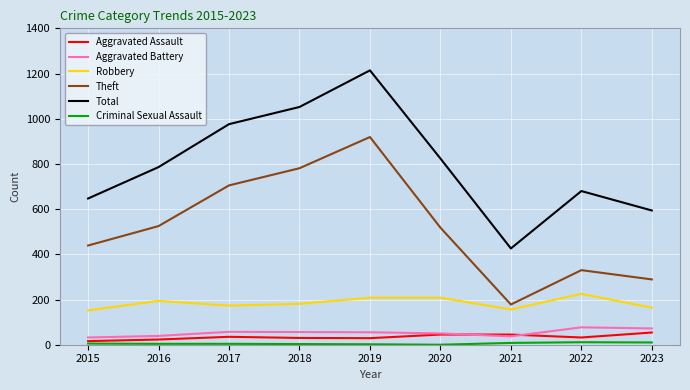

At which category is the sum across all series the highest?

2019